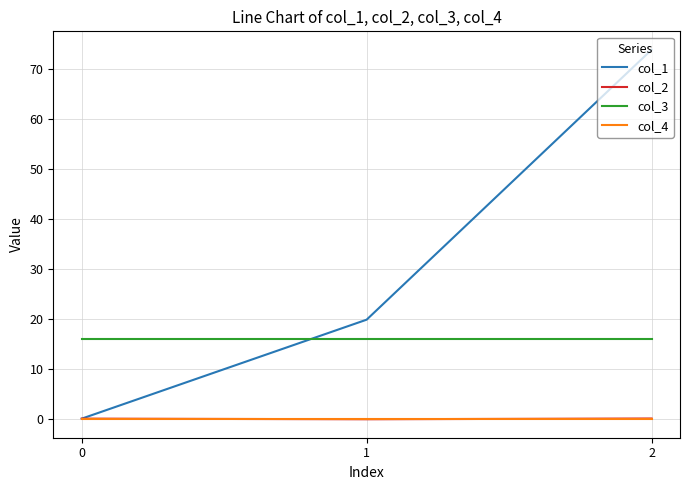

The col_4 series shows 0.0 at 1. True or false?

True